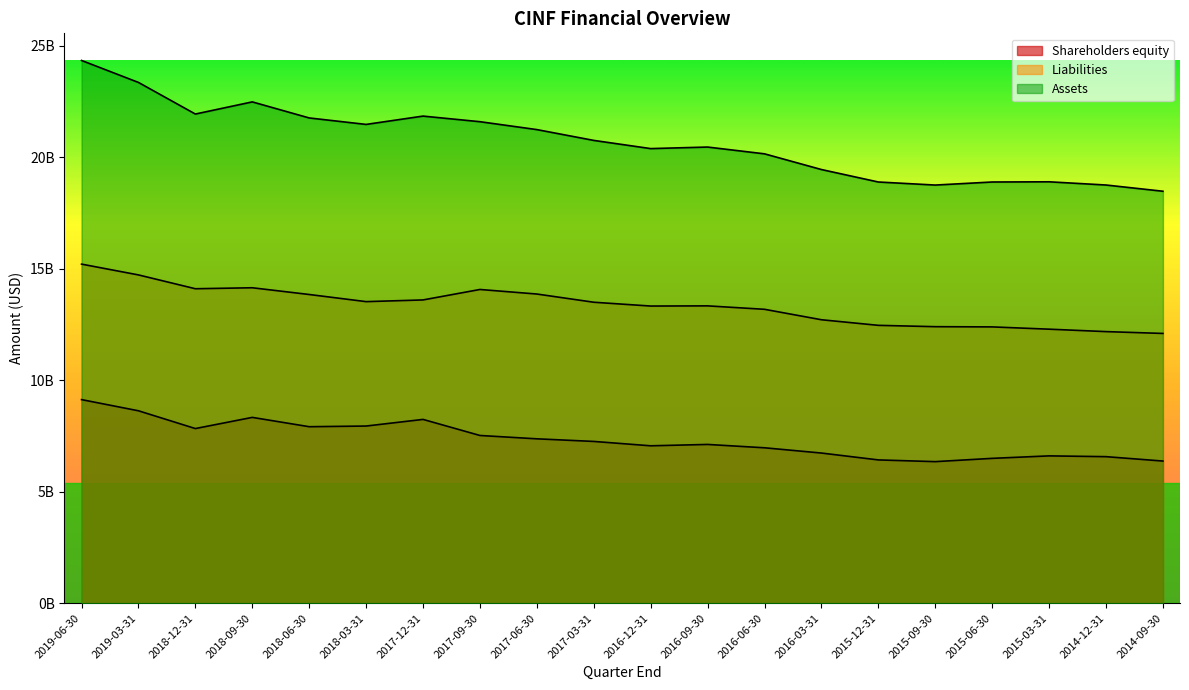

True or false: Liabilities and Assets cross at least once.

False